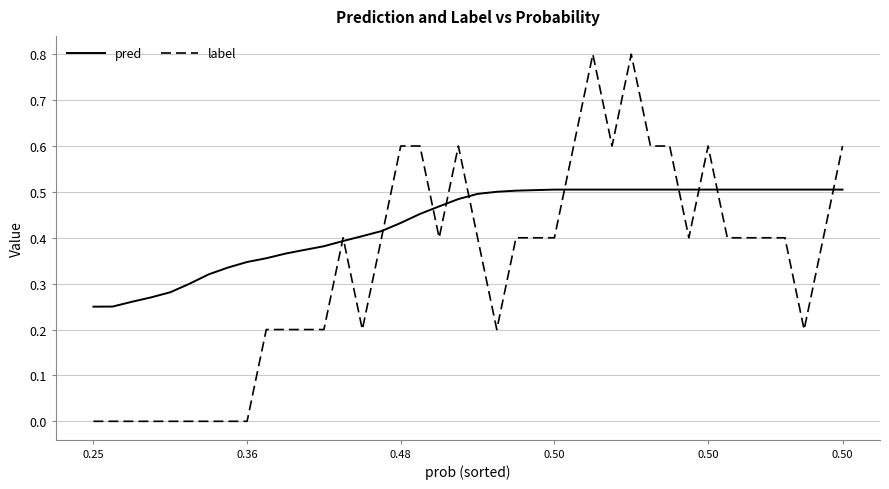

Which series has the largest total across all categories?

pred